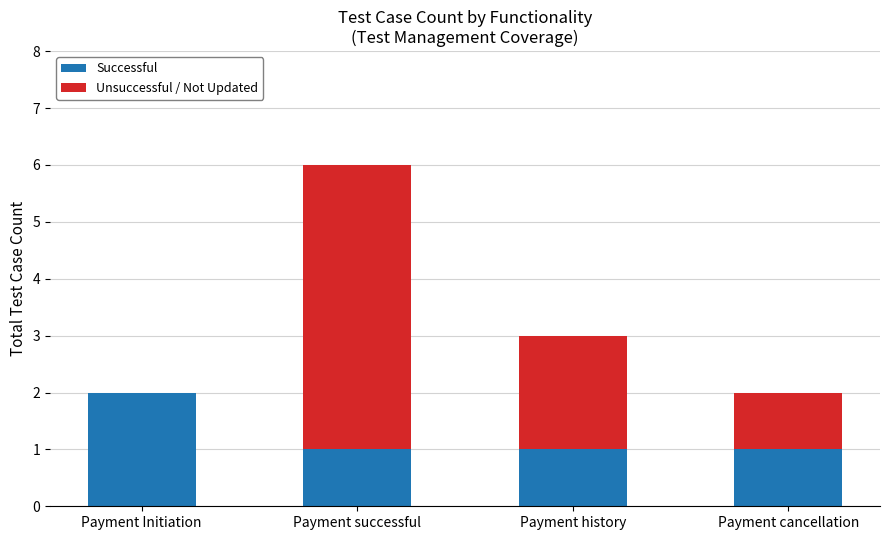

The value of Successful at Payment cancellation is 2. True or false?

False